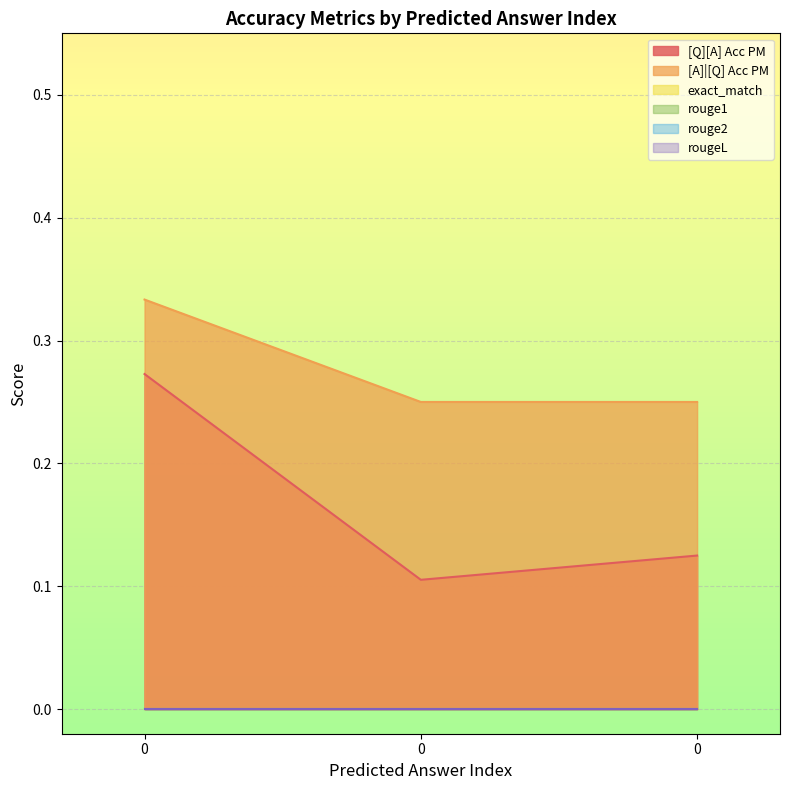

Between 0 and 0, which series saw the biggest shift?

[Q][A] Acc PM